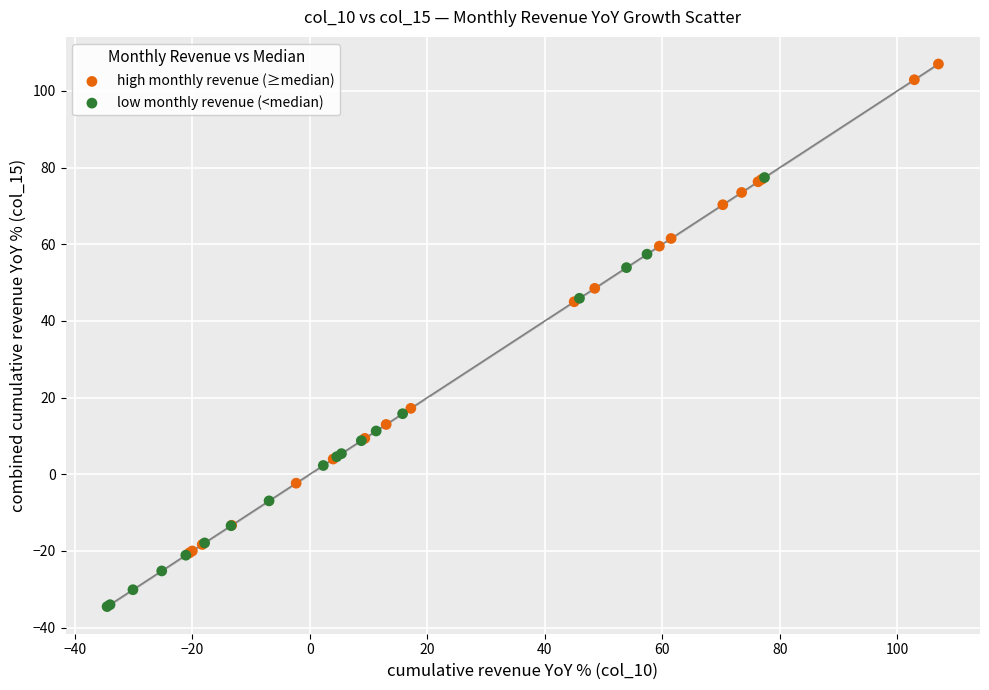

Which series contains the highest Y value?

high monthly revenue (≥median)